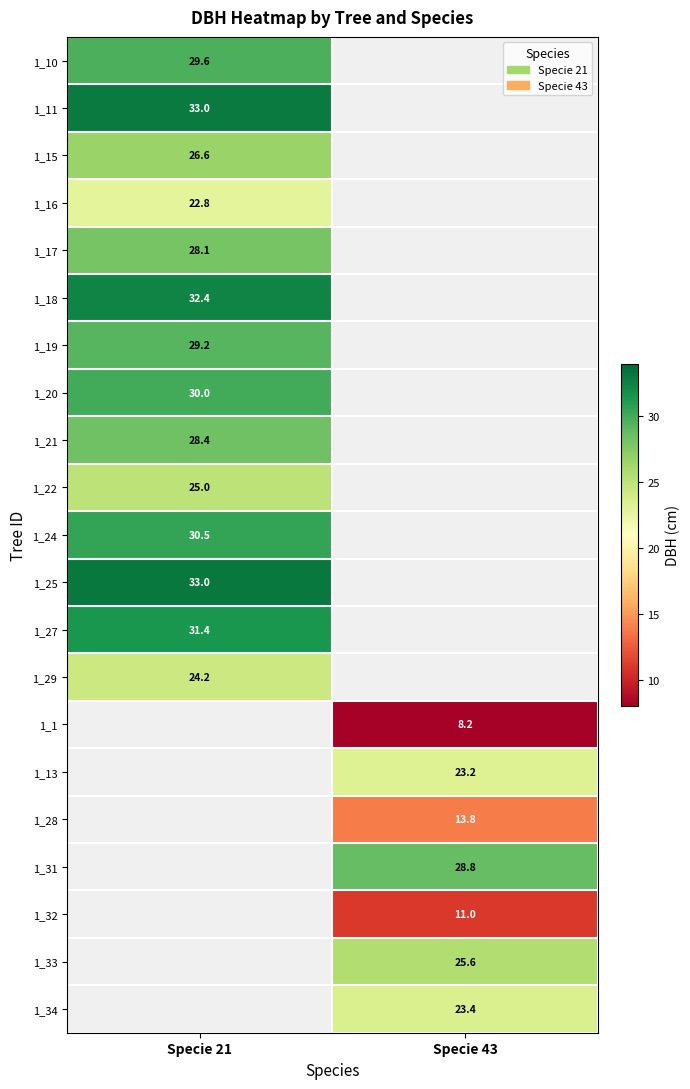

Which category has the highest value in the 1_18 series?

Specie 21